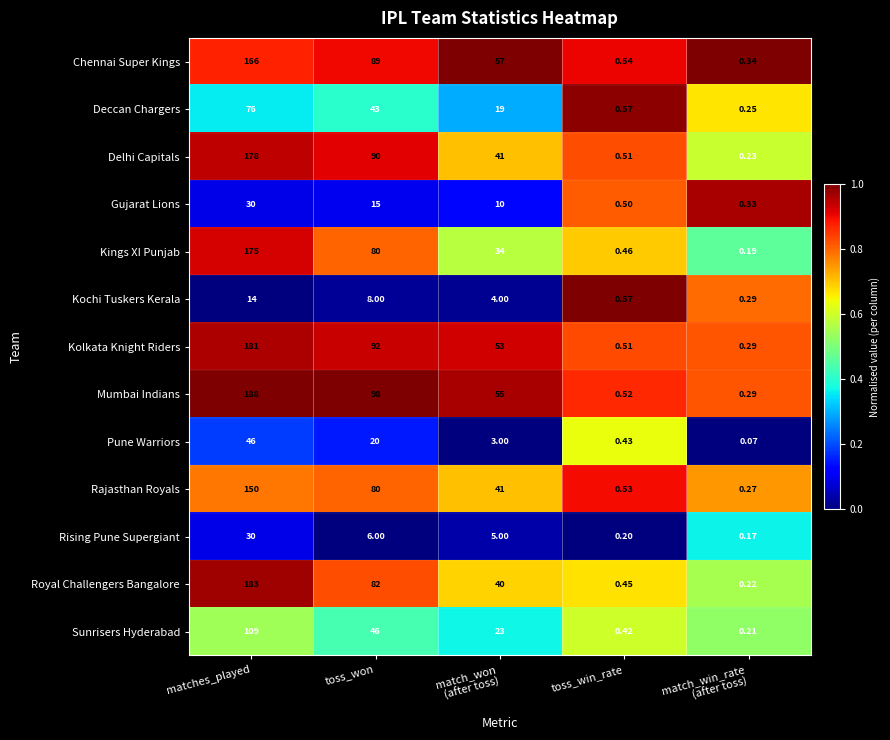

Which series has the largest range (max minus min)?

Mumbai Indians